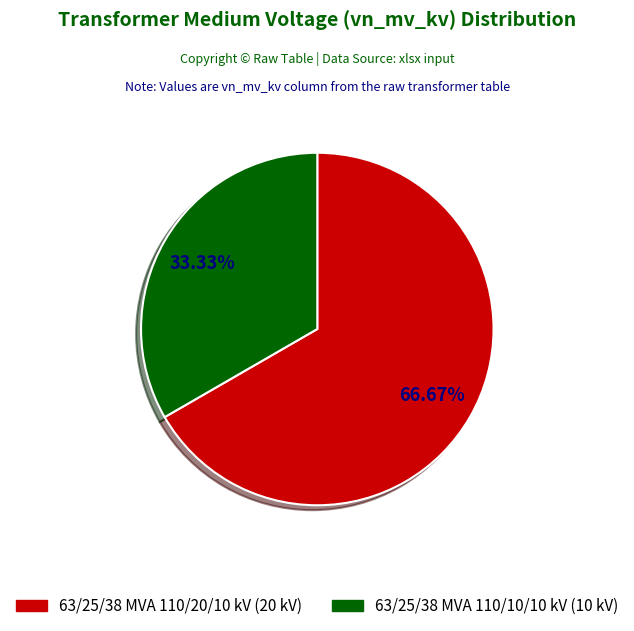

What percentage is NOT represented by 63/25/38 MVA 110/10/10 kV?

66.7%